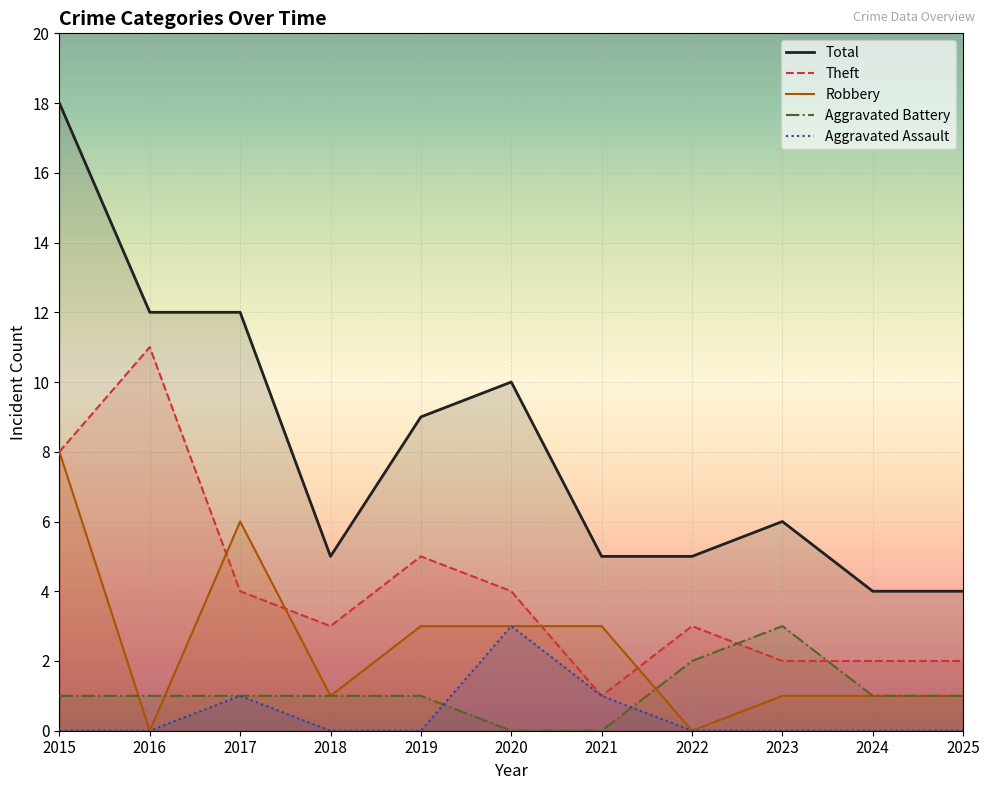

Which series has the largest total across all categories?

Total